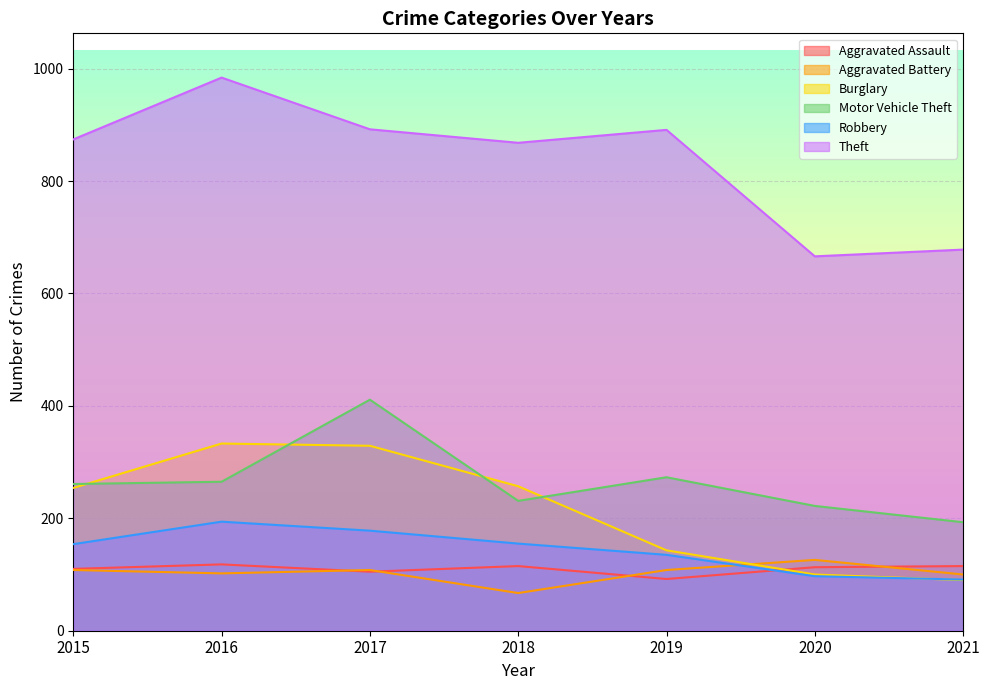

What is the average value of the Motor Vehicle Theft series?

265